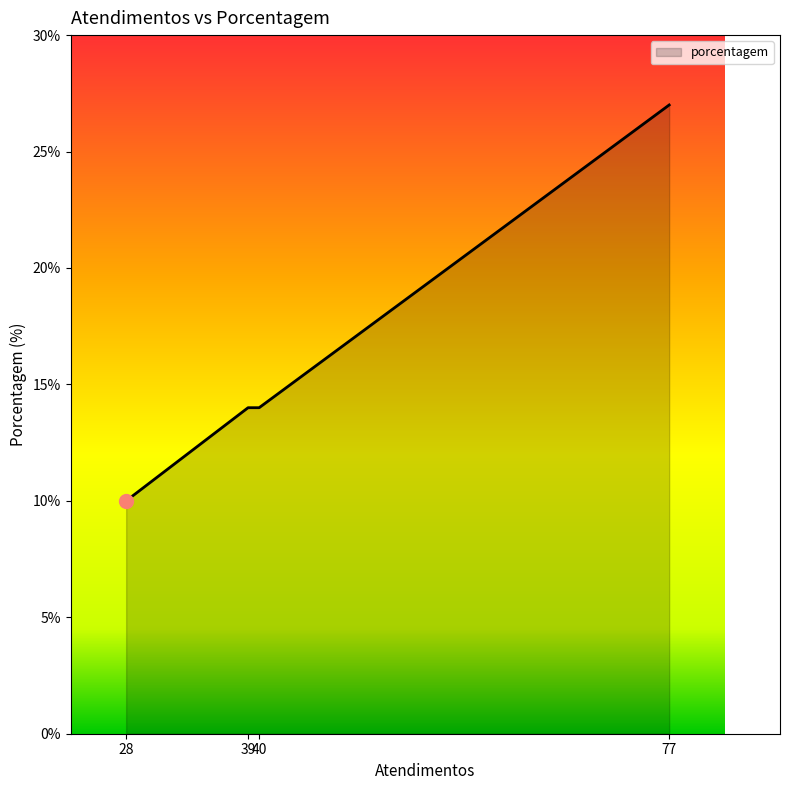

What is the greatest value displayed?

27